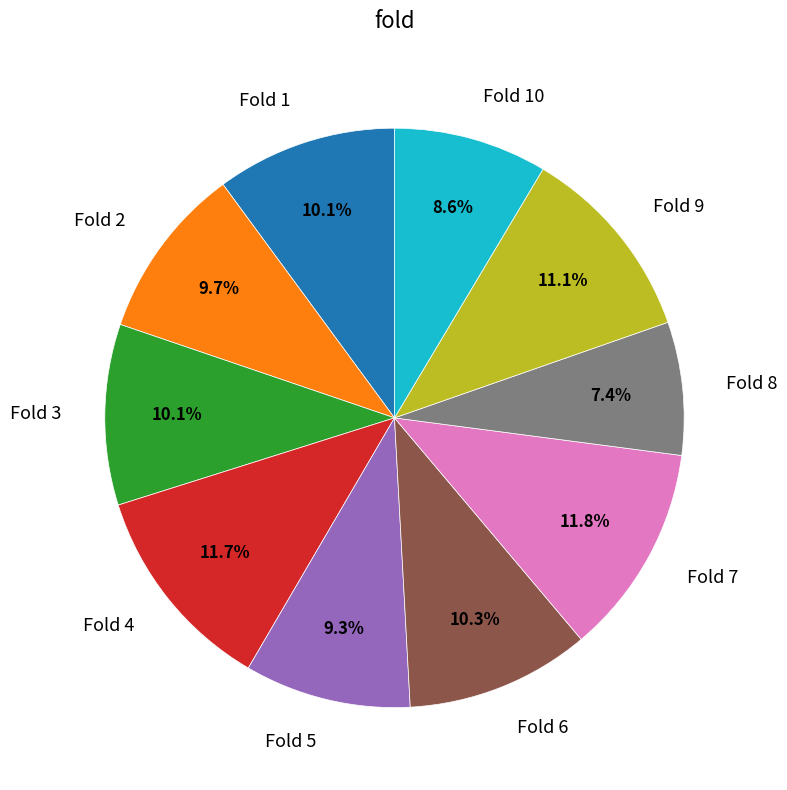

Which slice is the smallest?

Fold 8